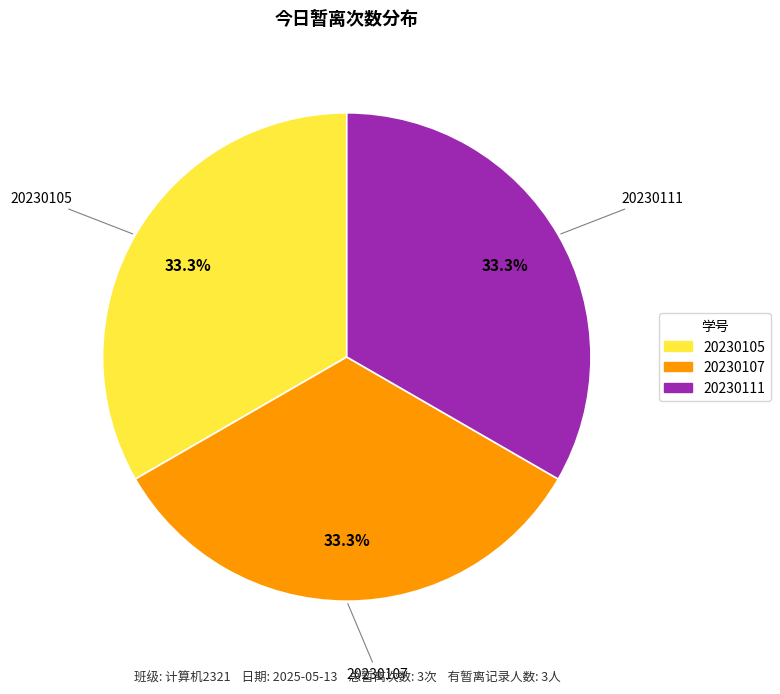

Is there a majority slice in this chart?

No